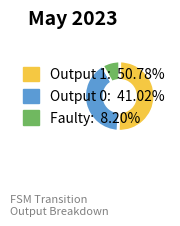

Does any single category account for the majority?

Yes